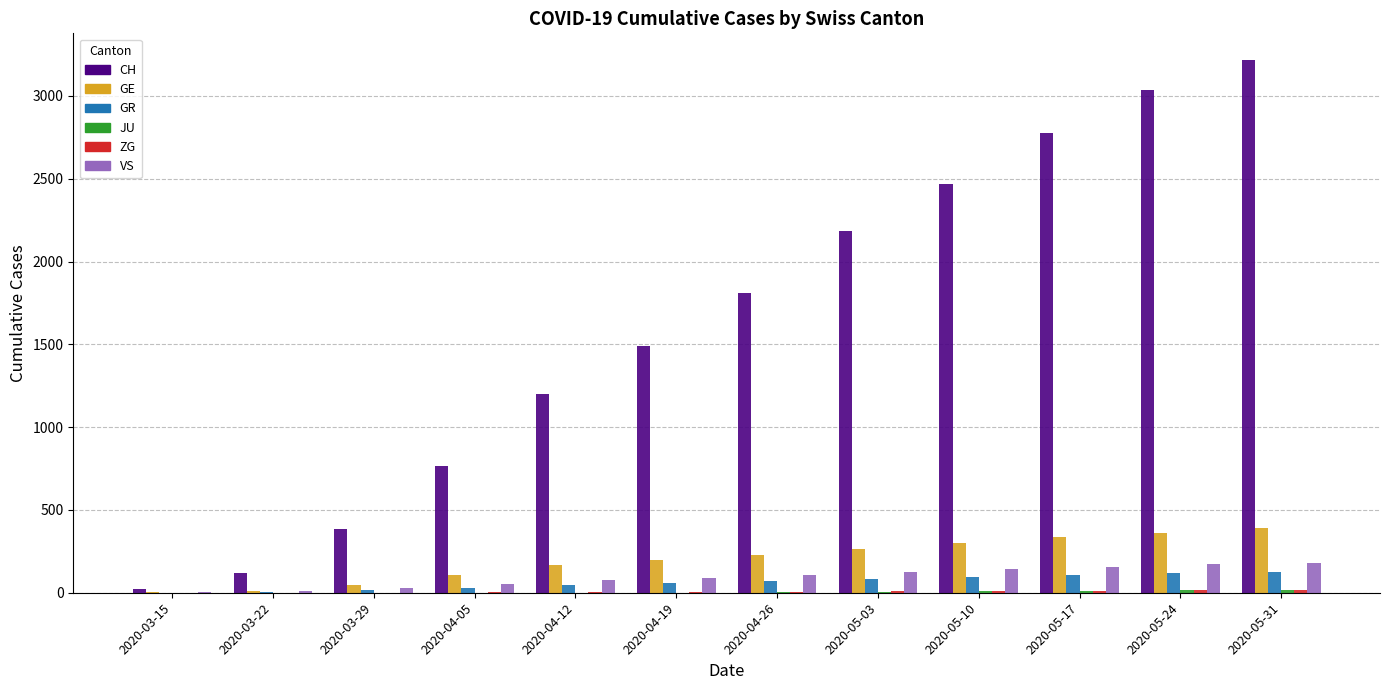

Which series has the largest total across all categories?

CH